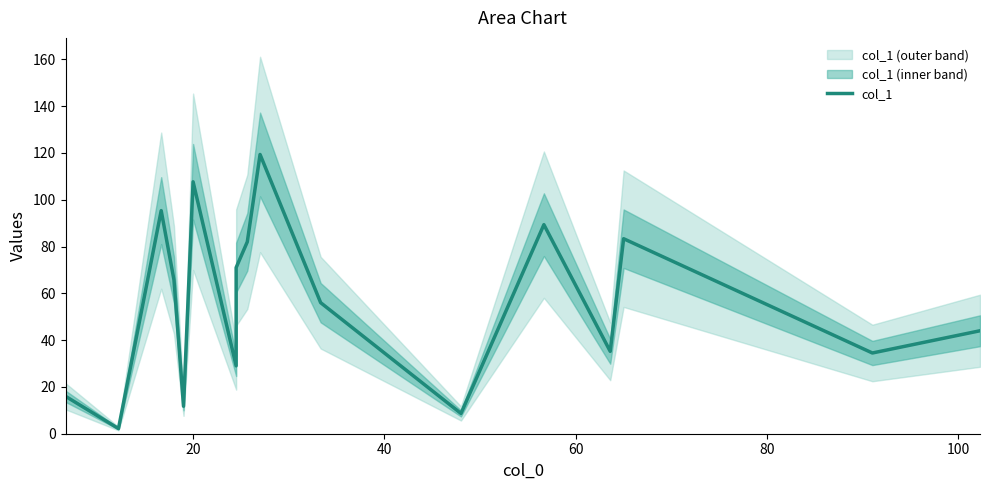

What position from the left is 60?

4